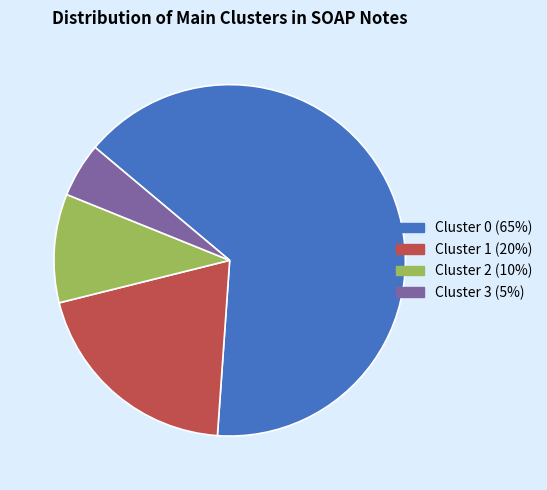

Is there a majority slice in this chart?

Yes